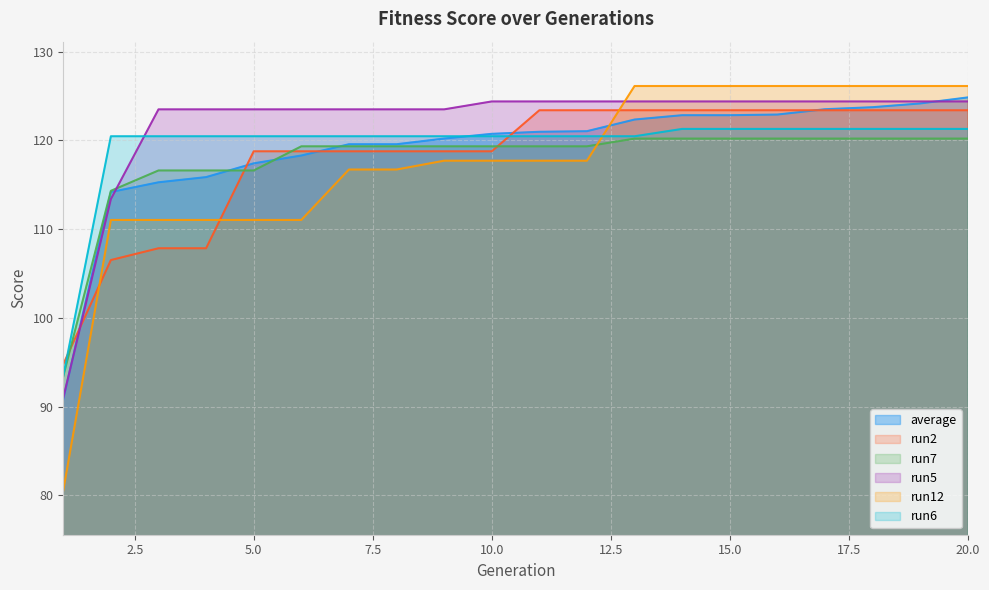

Between 9 and 20, which is larger?

20